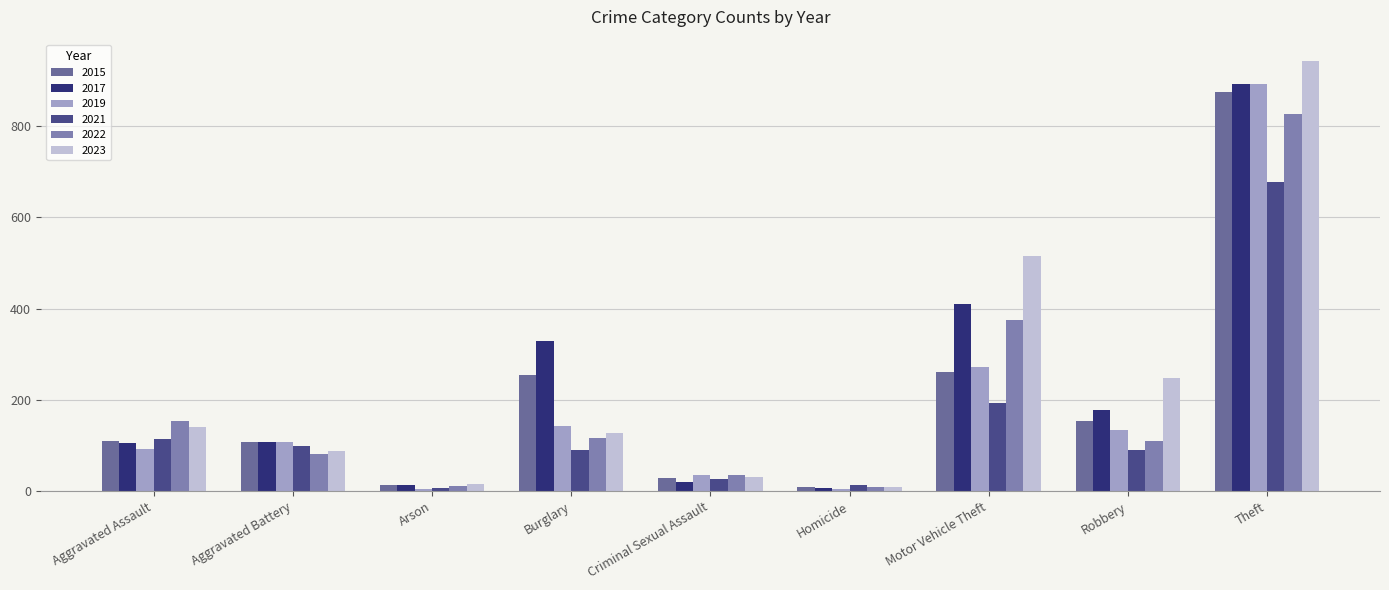

Where does the 2023 series first go above 128?

Aggravated Assault